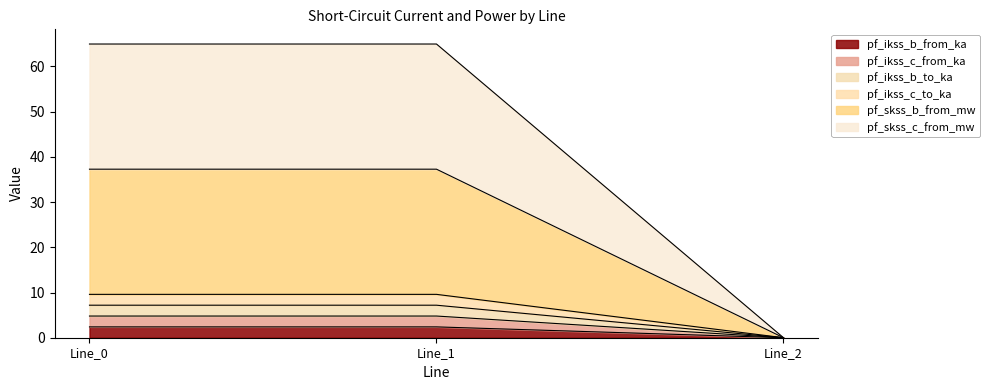

Between Line_1 and Line_2, which is larger?

Line_1